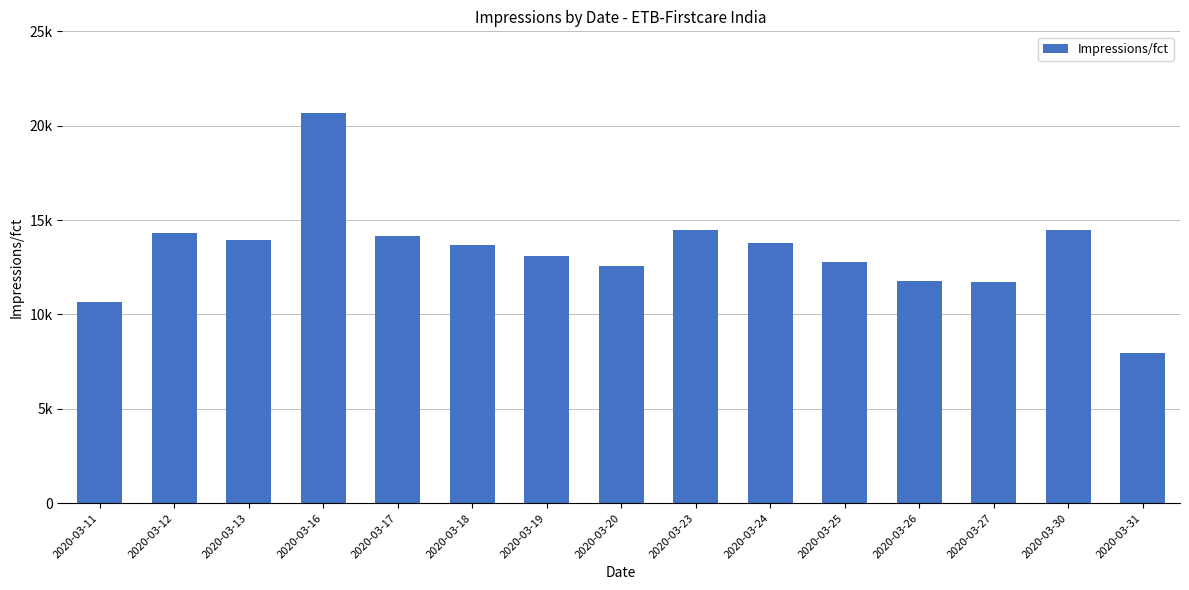

What value does the data have at 2020-03-17, to the nearest 10?

14170